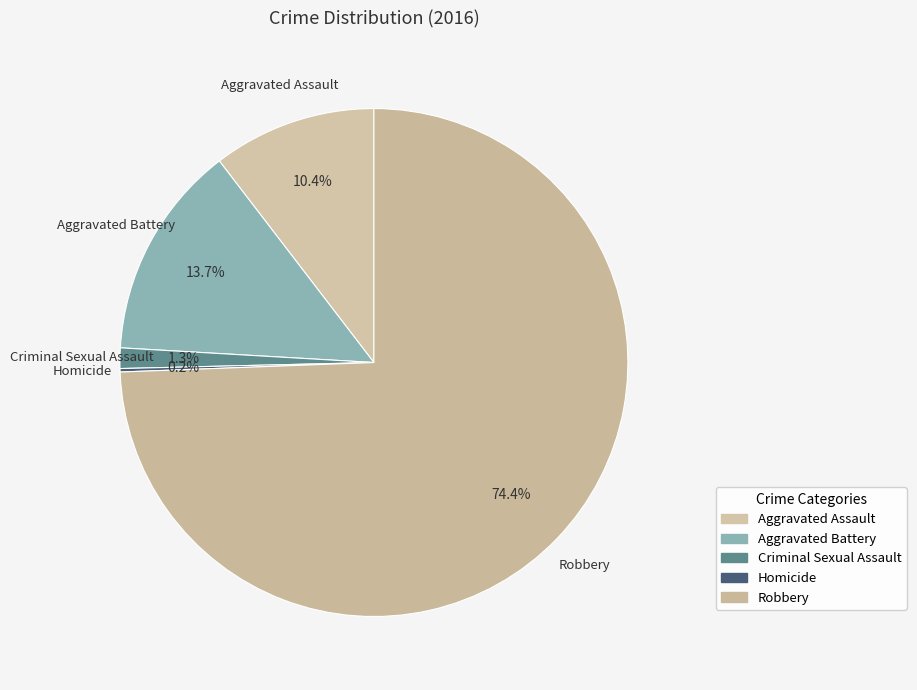

To the nearest percent, what portion does Aggravated Assault represent?

10%